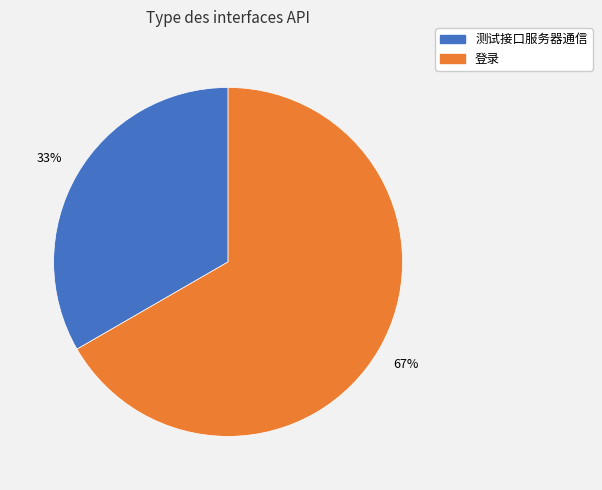

How many segments does this pie chart have?

2